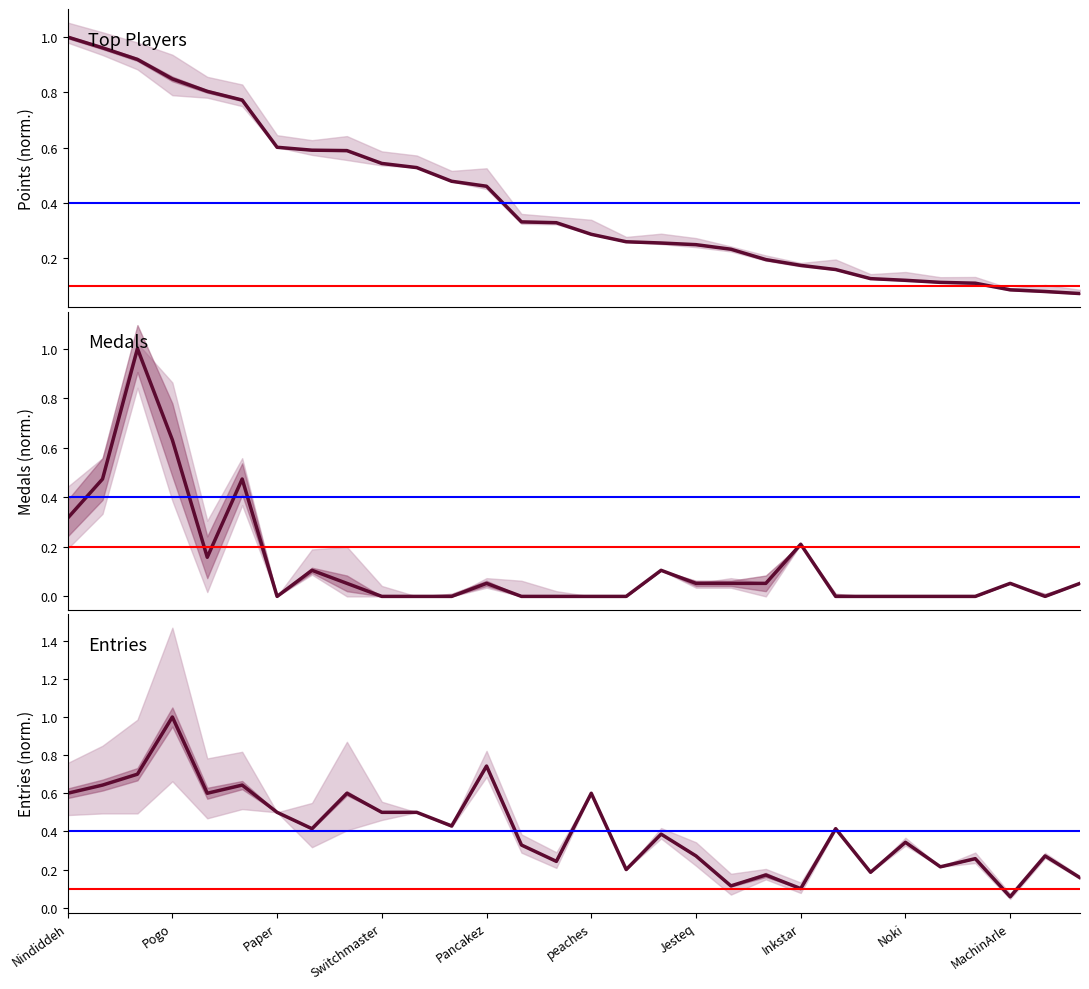

What is the sum of all Medals values?

3.8